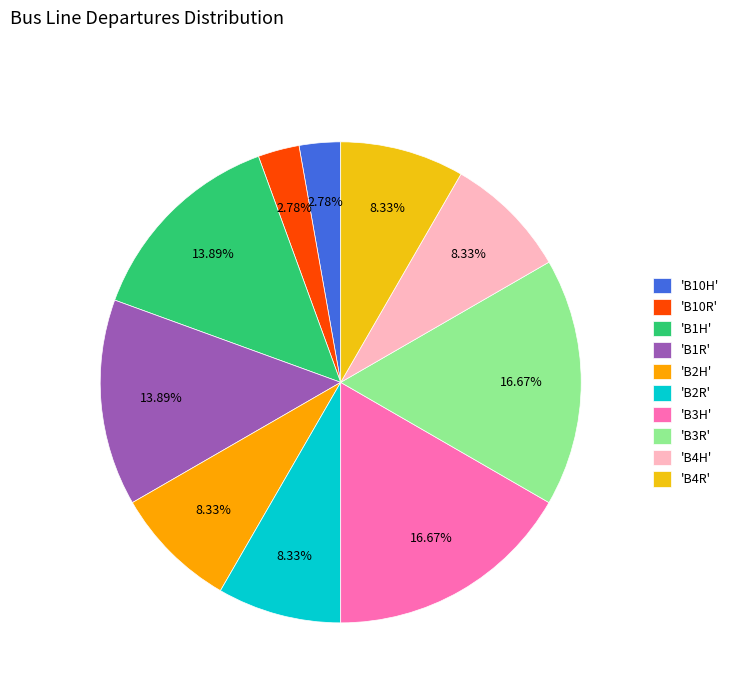

How many slices are in this pie chart?

10